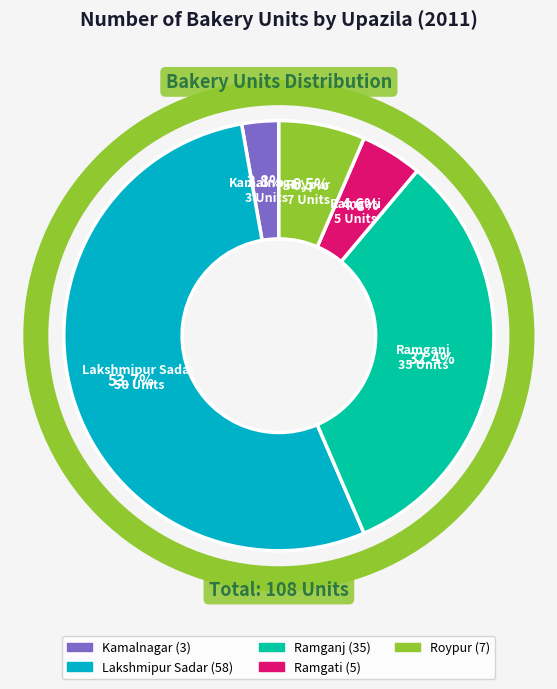

How much of the chart is everything except Ramganj?

67.6%